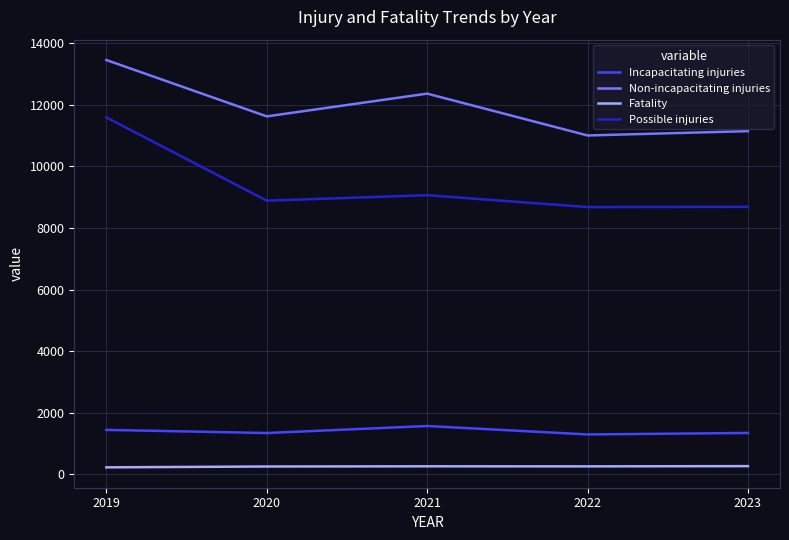

True or false: Non-incapacitating injuries and Incapacitating injuries cross at least once.

False